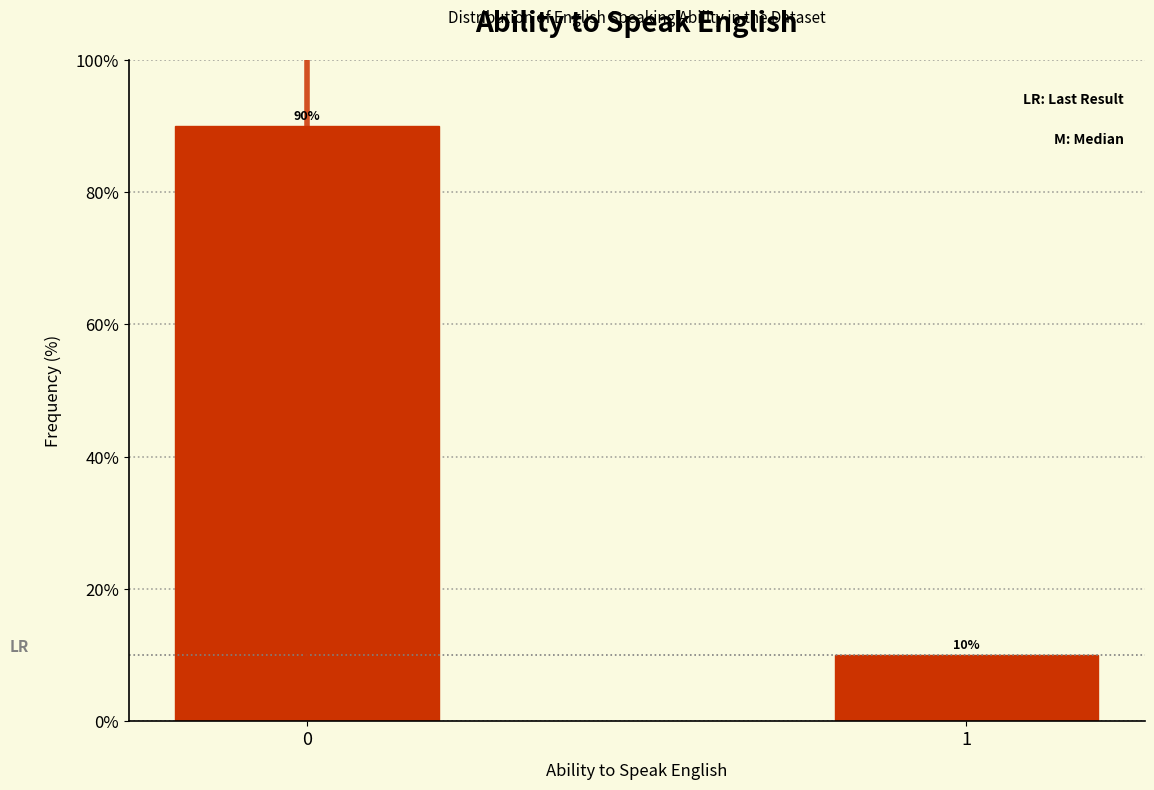

Reading left to right, list all the values displayed in this chart.

90	10